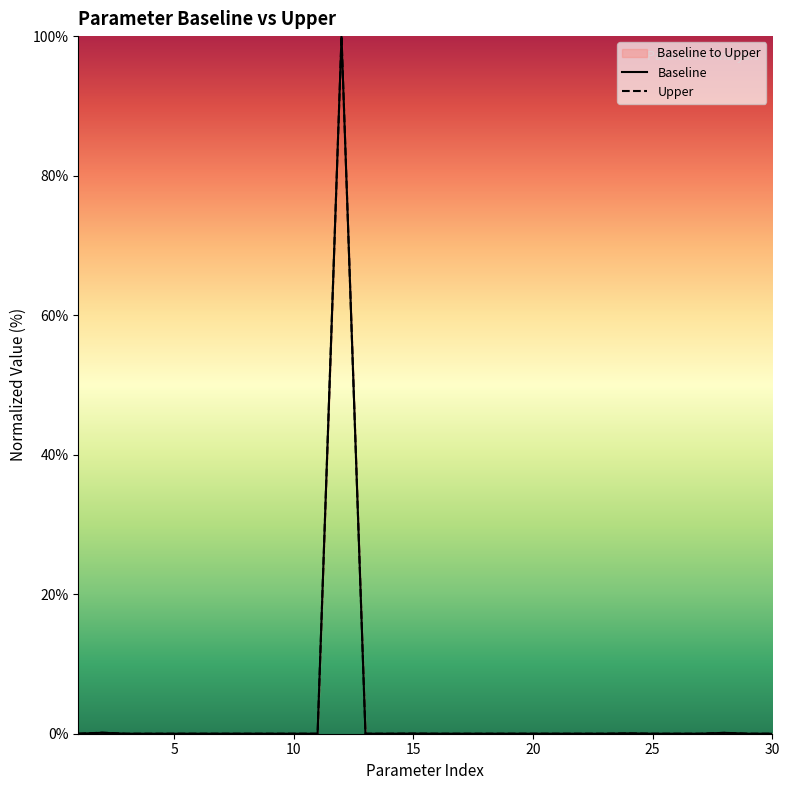

What are all the series names shown in the legend?

Baseline, Upper